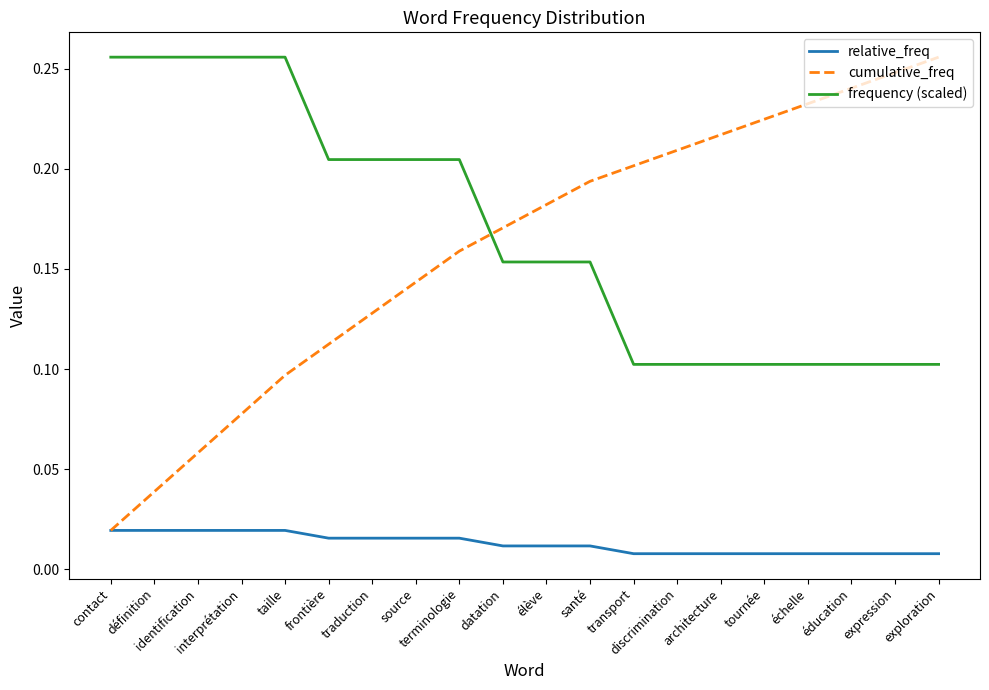

How many frequency (scaled) values are between 0 and 1?

20